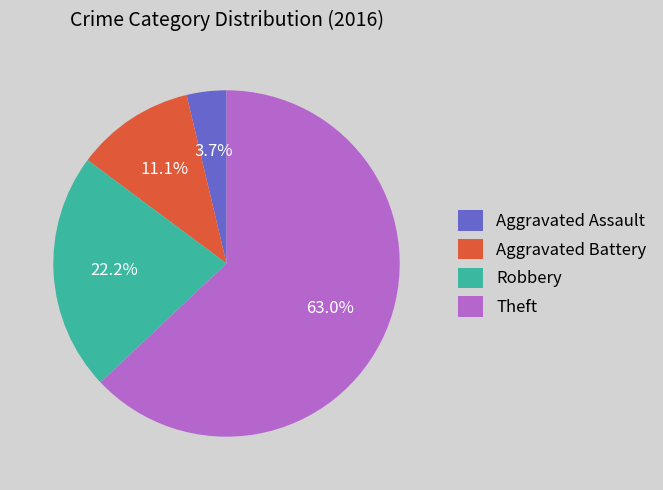

What percentage is the Theft slice, to the nearest percent?

63%